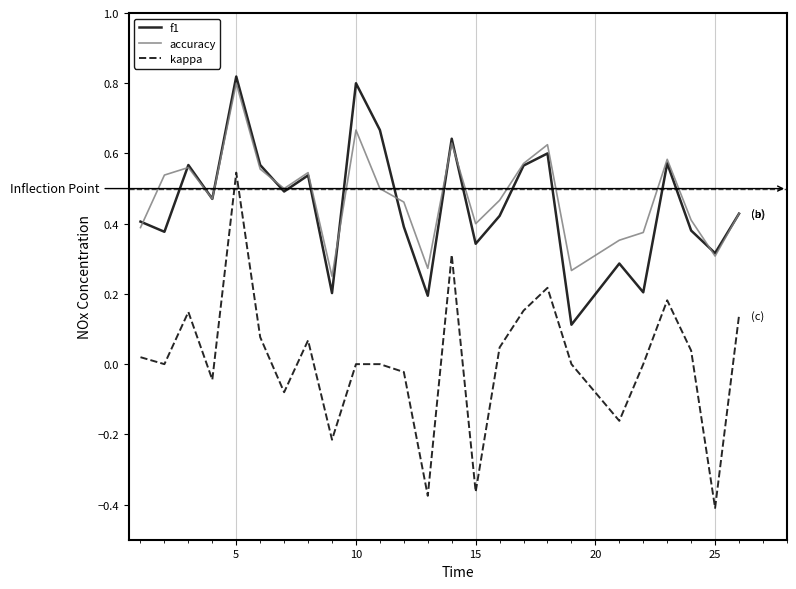

Count the accuracy values in the range 0 to 1.

25